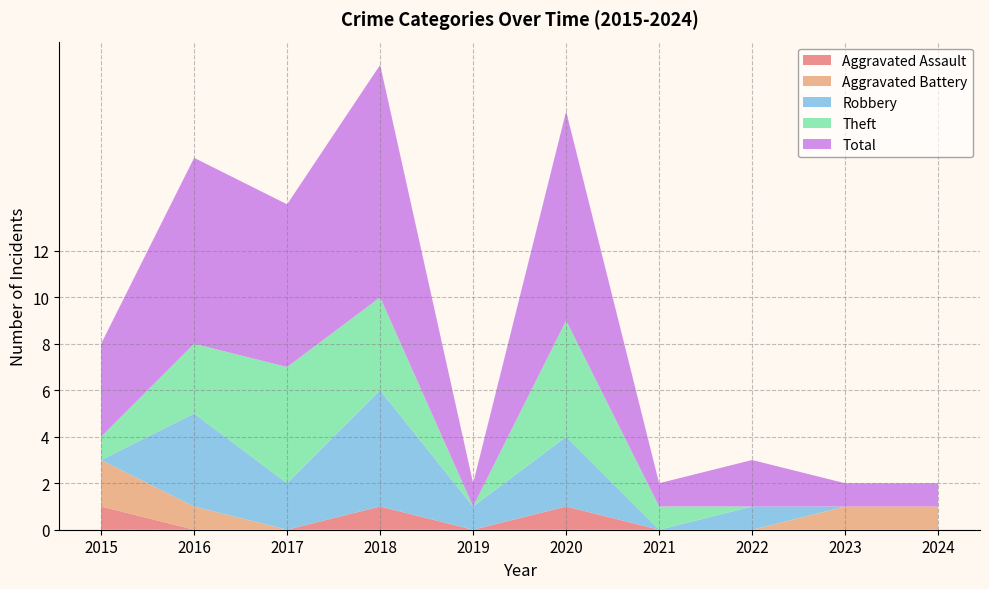

Reading right to left, what are all the values shown in this chart?

Aggravated Assault: 2024=0	2023=0	2022=0	2021=0	2020=1	2019=0	2018=1	2017=0	2016=0	2015=1
Aggravated Battery: 2024=1	2023=1	2022=0	2021=0	2020=0	2019=0	2018=0	2017=0	2016=1	2015=2
Robbery: 2024=0	2023=0	2022=1	2021=0	2020=3	2019=1	2018=5	2017=2	2016=4	2015=0
Theft: 2024=0	2023=0	2022=0	2021=1	2020=5	2019=0	2018=4	2017=5	2016=3	2015=1
Total: 2024=1	2023=1	2022=2	2021=1	2020=9	2019=1	2018=10	2017=7	2016=8	2015=4